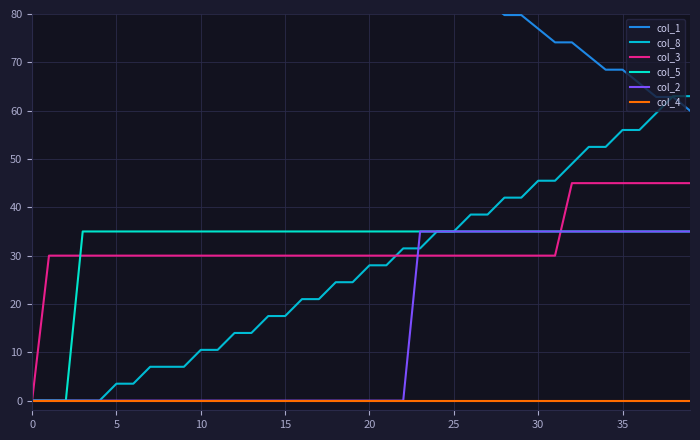

What is the sum of the col_5 values at 15 and 35?

70.0